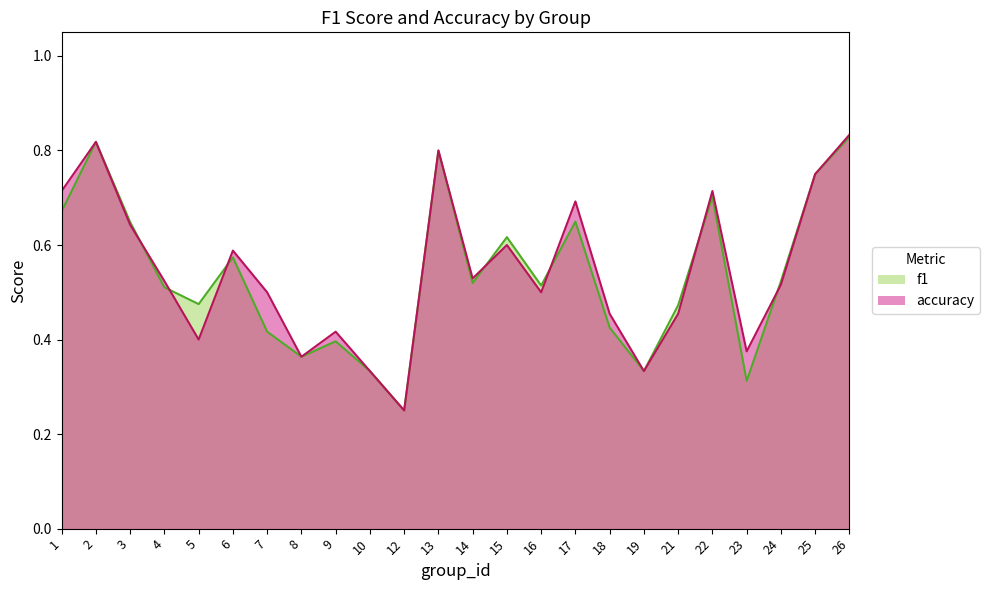

At how many categories does at least one series exceed 0?

24